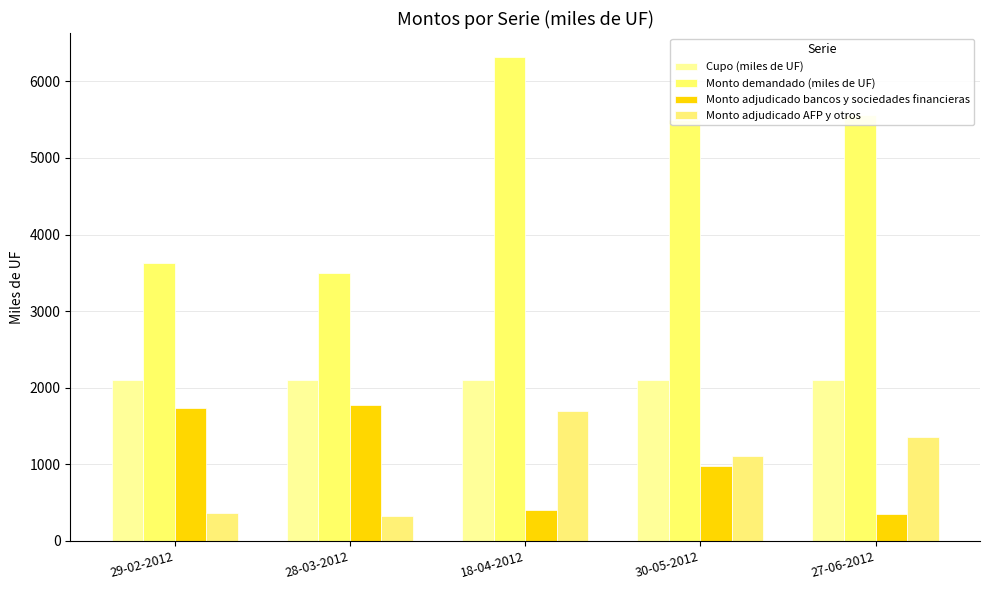

Does the chart contain any negative values?

No